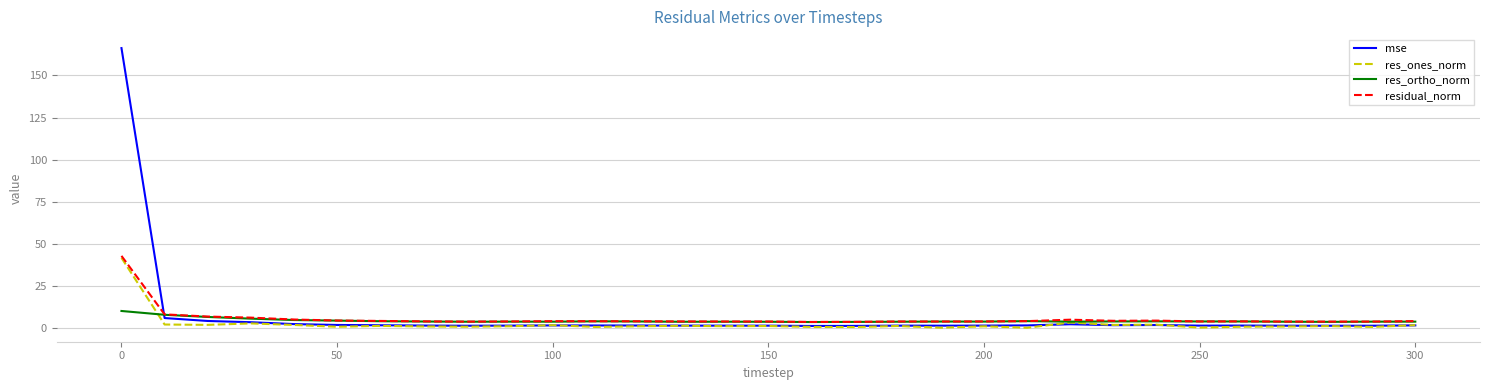

Which series has the largest range (max minus min)?

mse